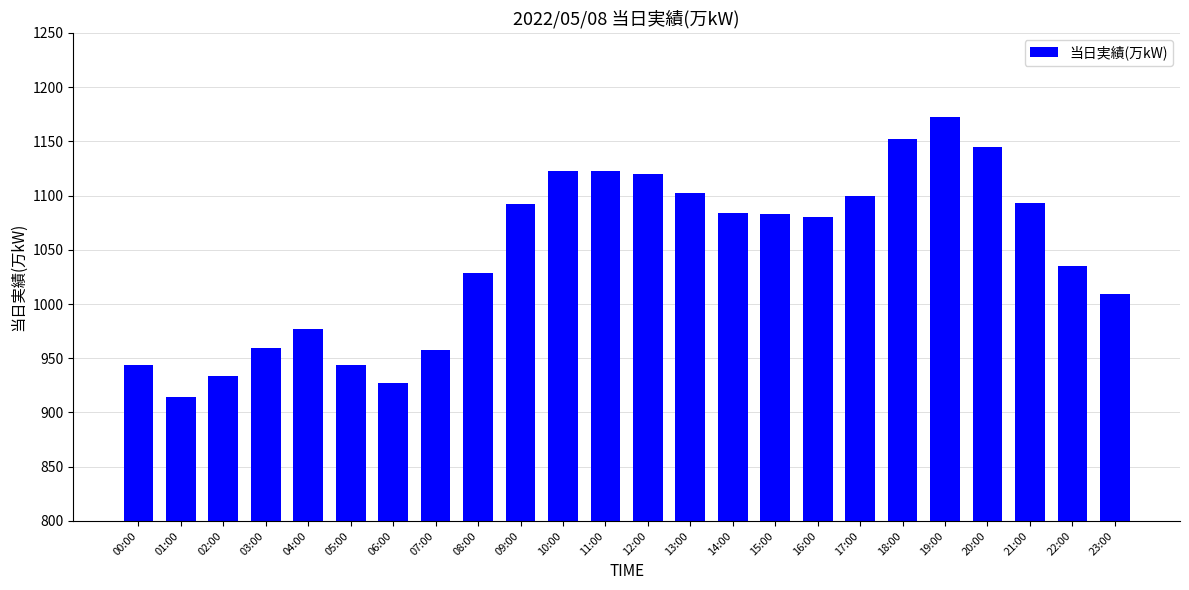

What is the value of the 24th bar from the left?

1009